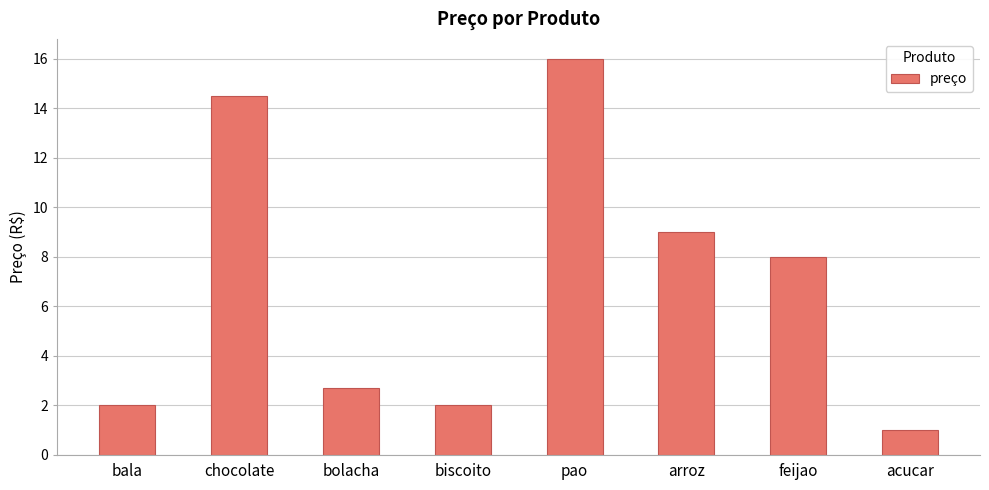

At which category does the chart reach its minimum across all series?

acucar